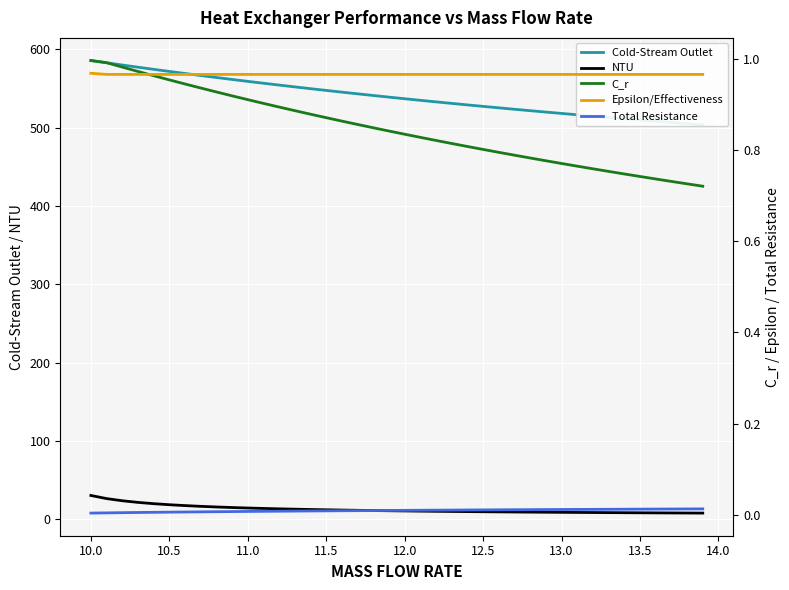

True or false: Cold-Stream Outlet and Epsilon/Effectiveness intersect in this chart.

False